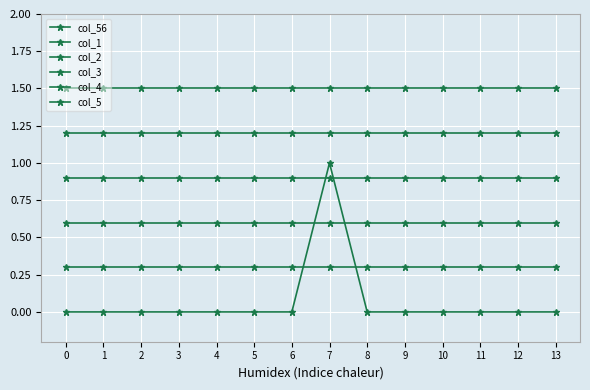

Reading left to right, list all the values displayed in this chart.

col_56: 0=0.0	1=0.0	2=0.0	3=0.0	4=0.0	5=0.0	6=0.0	7=1.0	8=0.0	9=0.0	10=0.0	11=0.0	12=0.0	13=0.0
col_1: 0=0.3	1=0.3	2=0.3	3=0.3	4=0.3	5=0.3	6=0.3	7=0.3	8=0.3	9=0.3	10=0.3	11=0.3	12=0.3	13=0.3
col_2: 0=0.6	1=0.6	2=0.6	3=0.6	4=0.6	5=0.6	6=0.6	7=0.6	8=0.6	9=0.6	10=0.6	11=0.6	12=0.6	13=0.6
col_3: 0=0.9	1=0.9	2=0.9	3=0.9	4=0.9	5=0.9	6=0.9	7=0.9	8=0.9	9=0.9	10=0.9	11=0.9	12=0.9	13=0.9
col_4: 0=1.2	1=1.2	2=1.2	3=1.2	4=1.2	5=1.2	6=1.2	7=1.2	8=1.2	9=1.2	10=1.2	11=1.2	12=1.2	13=1.2
col_5: 0=1.5	1=1.5	2=1.5	3=1.5	4=1.5	5=1.5	6=1.5	7=1.5	8=1.5	9=1.5	10=1.5	11=1.5	12=1.5	13=1.5